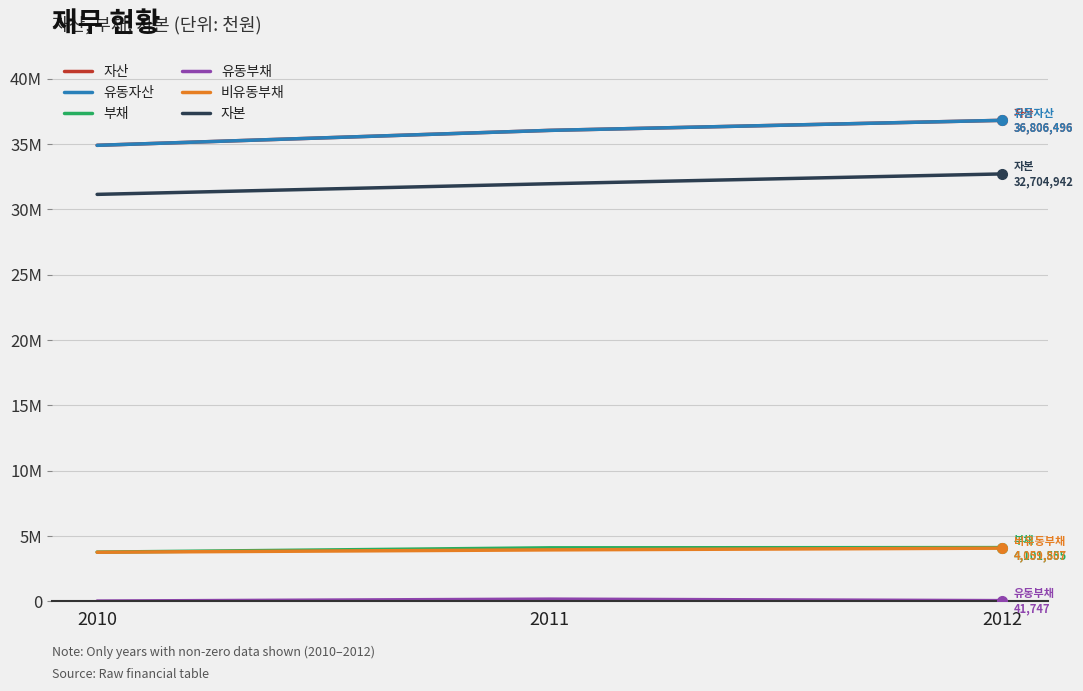

What is the difference between the highest and lowest values at 2010?

34884709